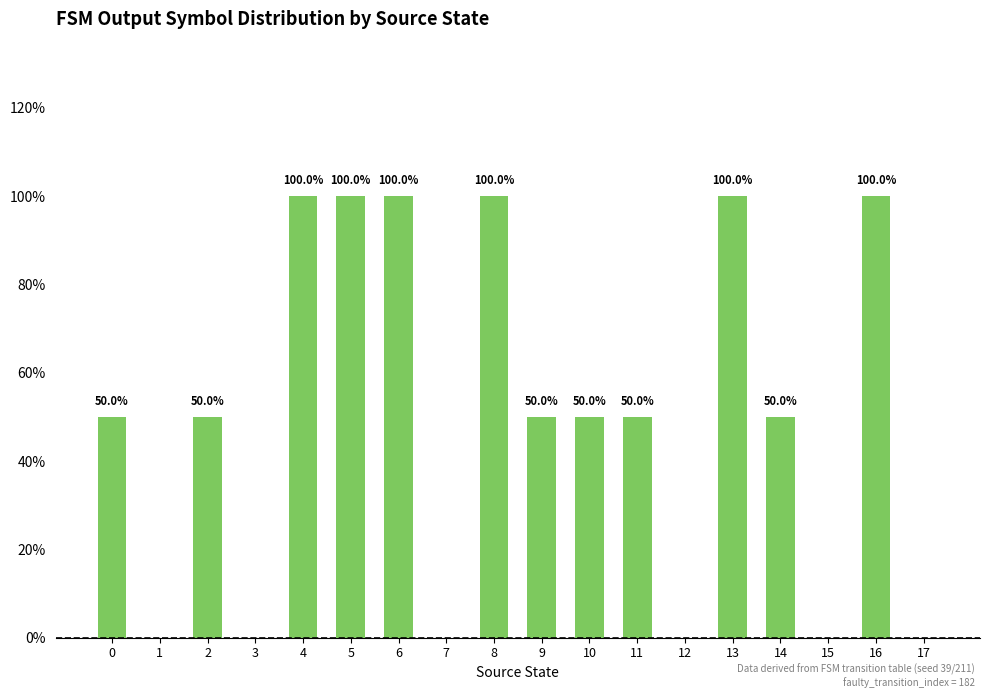

True or false: the data shows 0.4 at 3.

False